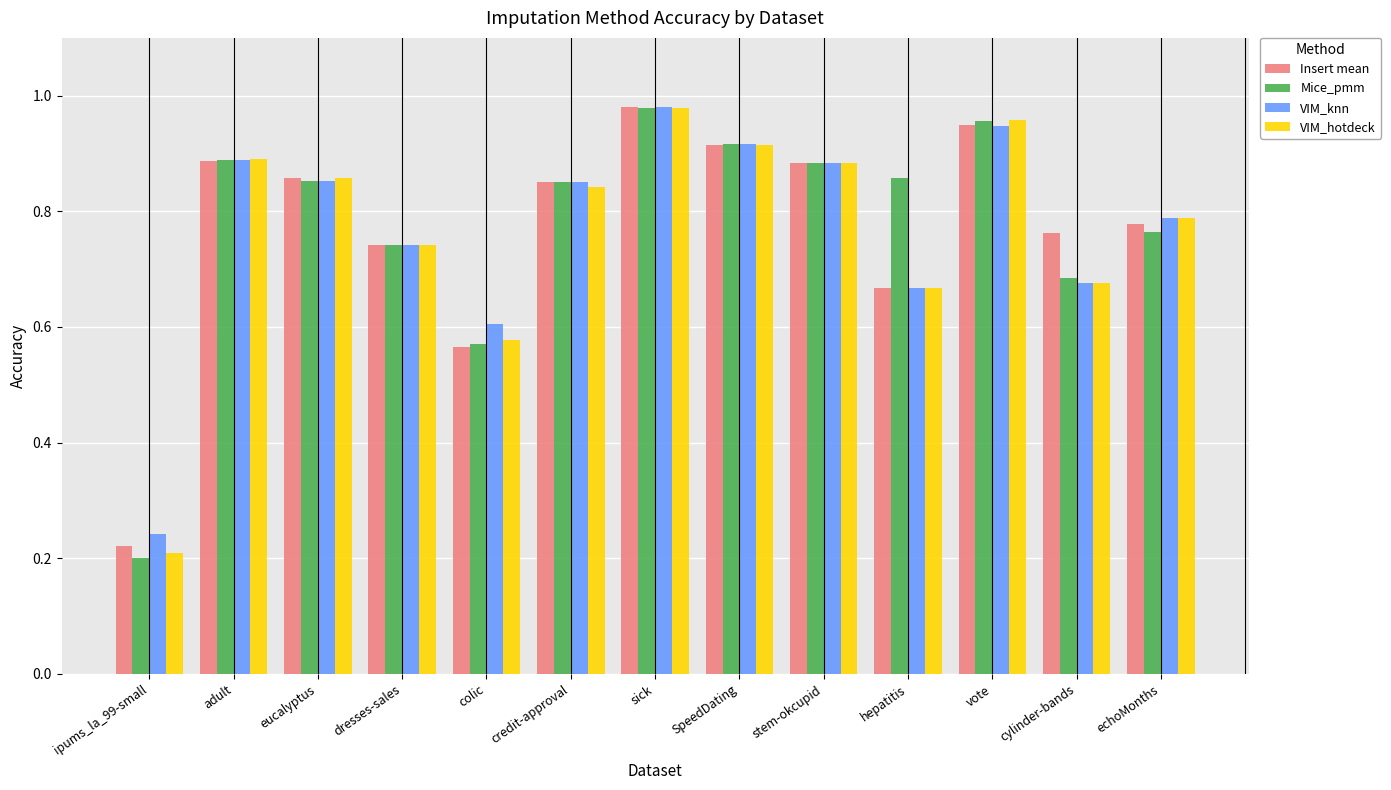

The VIM_knn series shows 1.2 at SpeedDating. True or false?

False